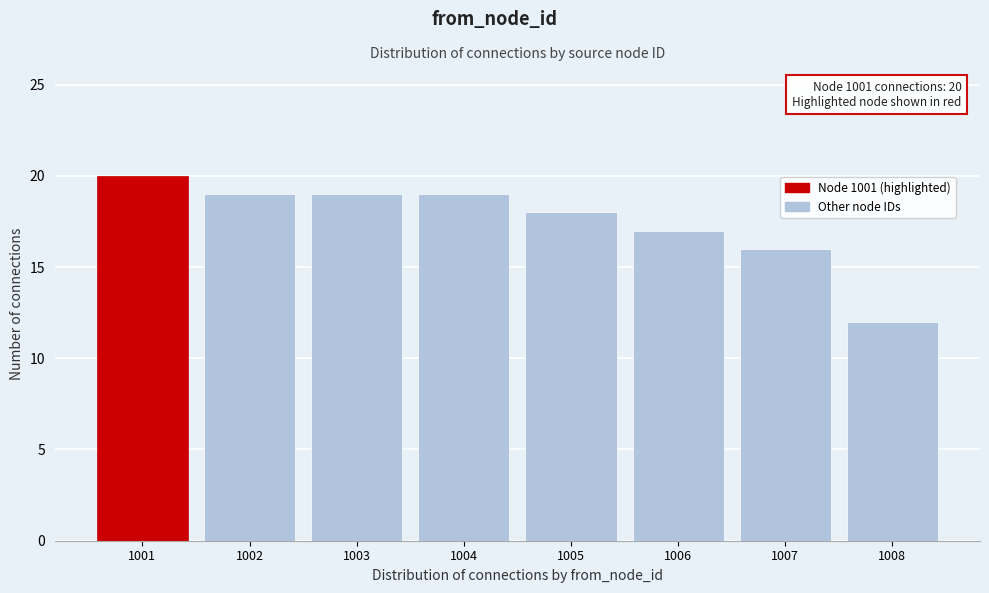

Reading left to right, transcribe all the data shown in this chart.

20	19	19	19	18	17	16	12